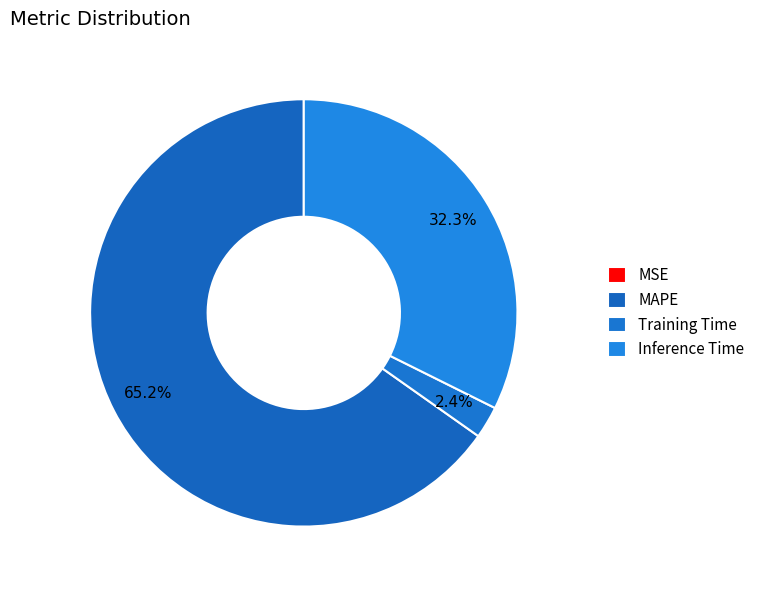

To the nearest percent, what is the average slice percentage?

25%